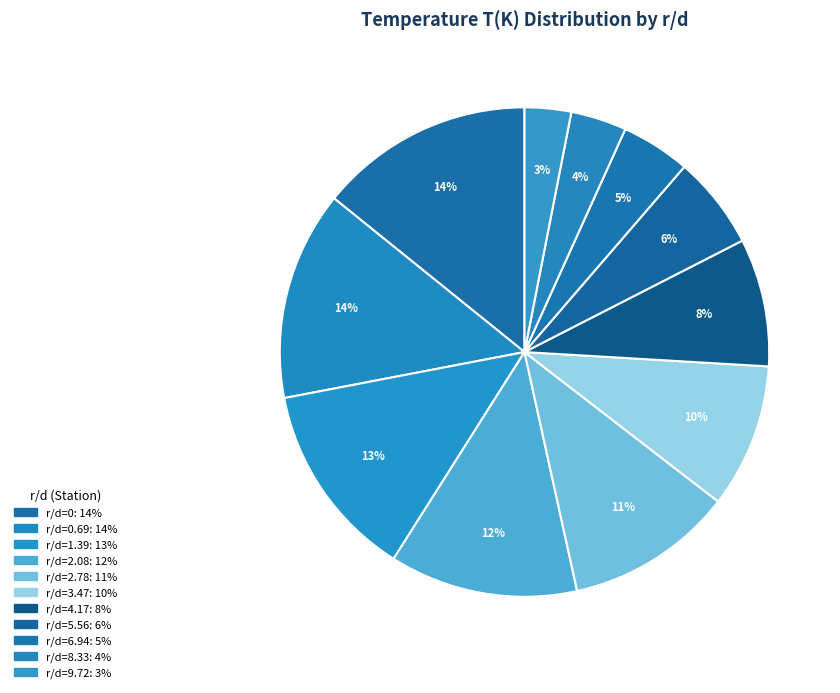

Count the number of slices in the pie.

11